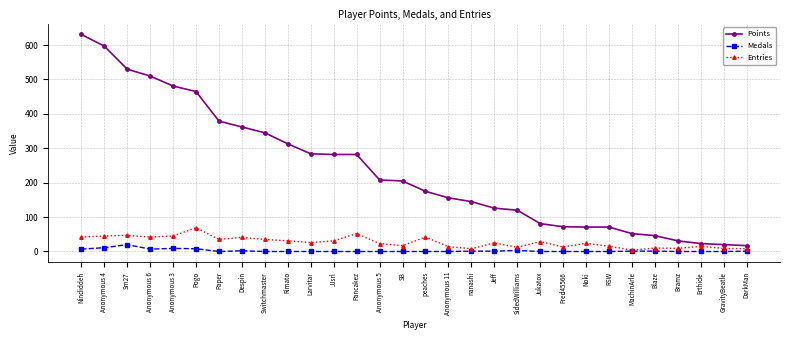

Count the number of data series in this chart.

3